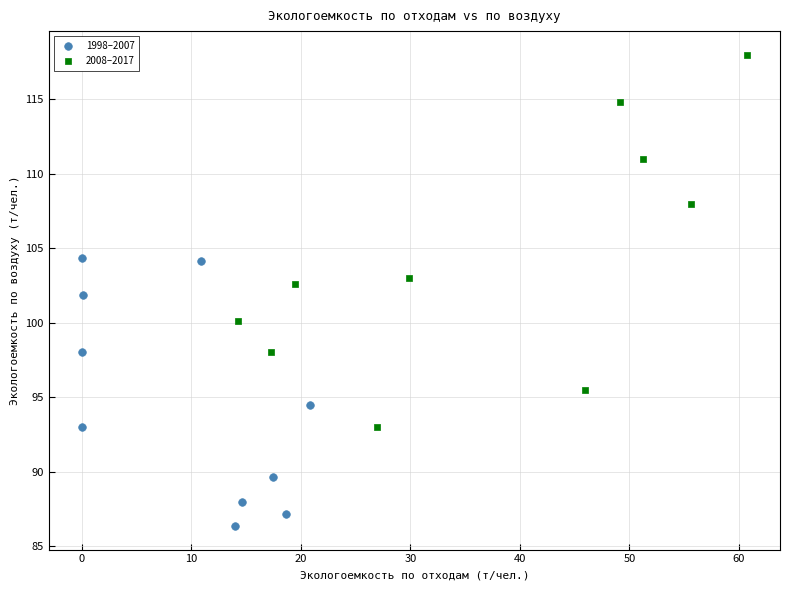

Which series contains the lowest Y value?

1998–2007